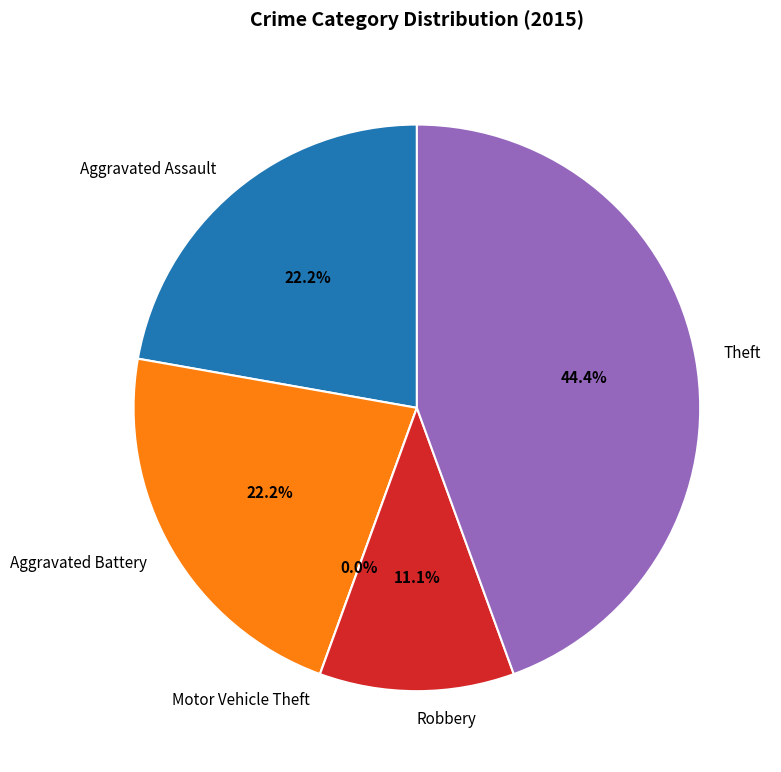

How many slices are in this pie chart?

5